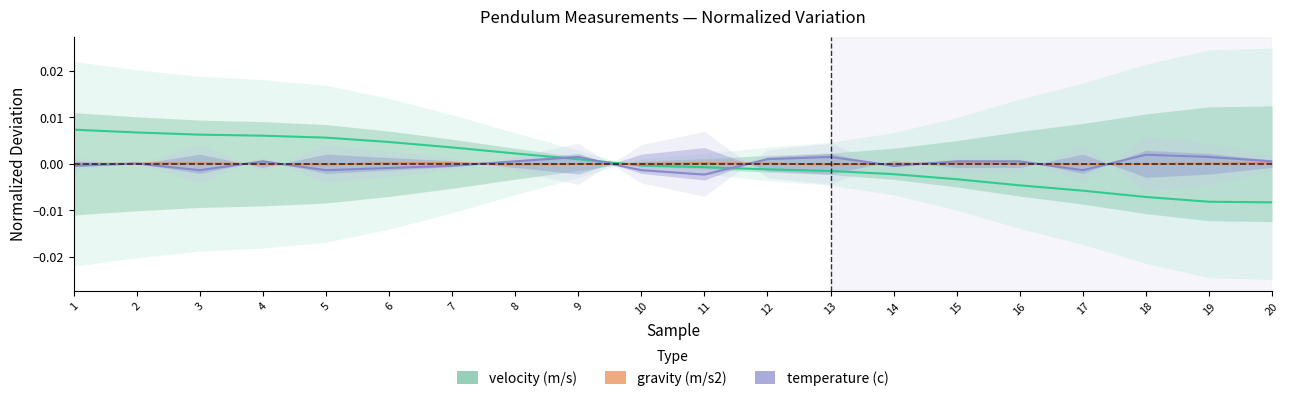

How many data points in gravity (m/s2) are less than 0?

10